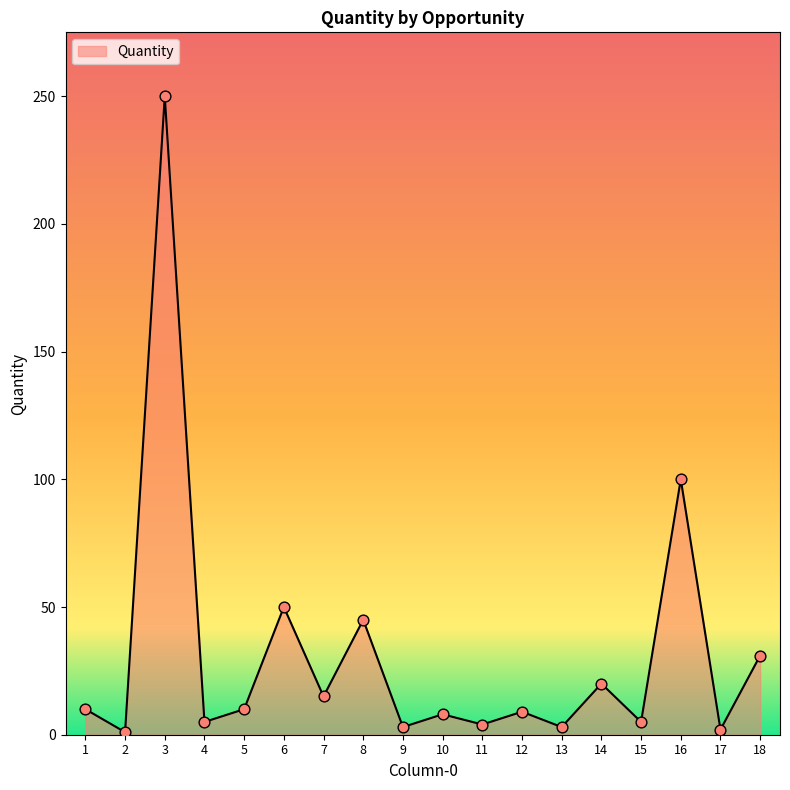

Approximately how many times larger is the value at 1 compared to 2?

10.0